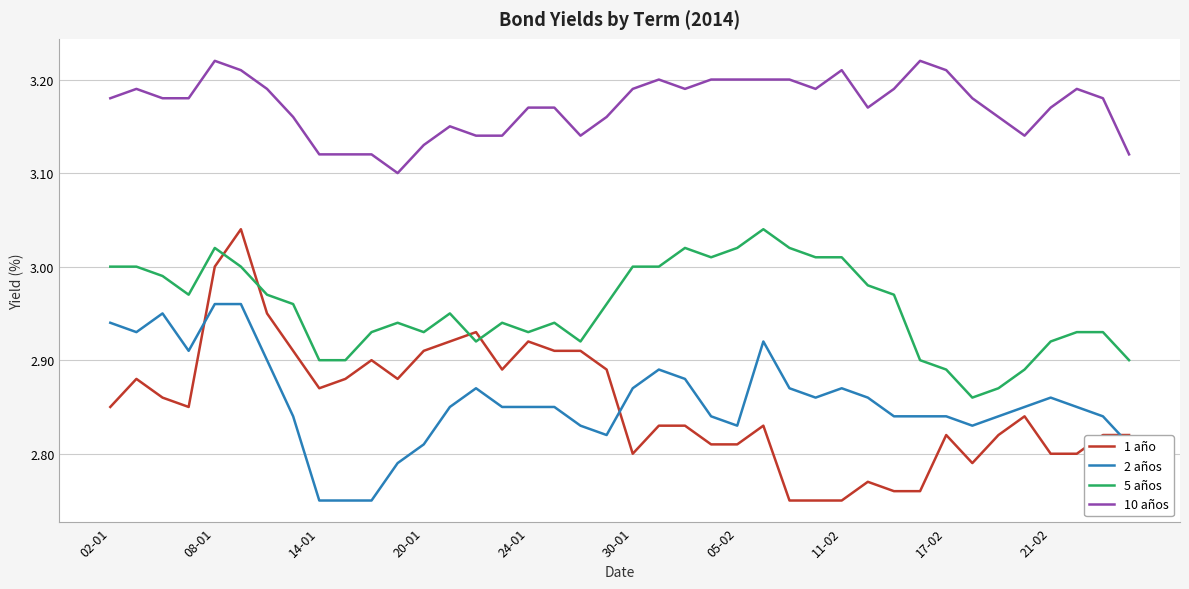

Which series has the widest spread of values?

1 año